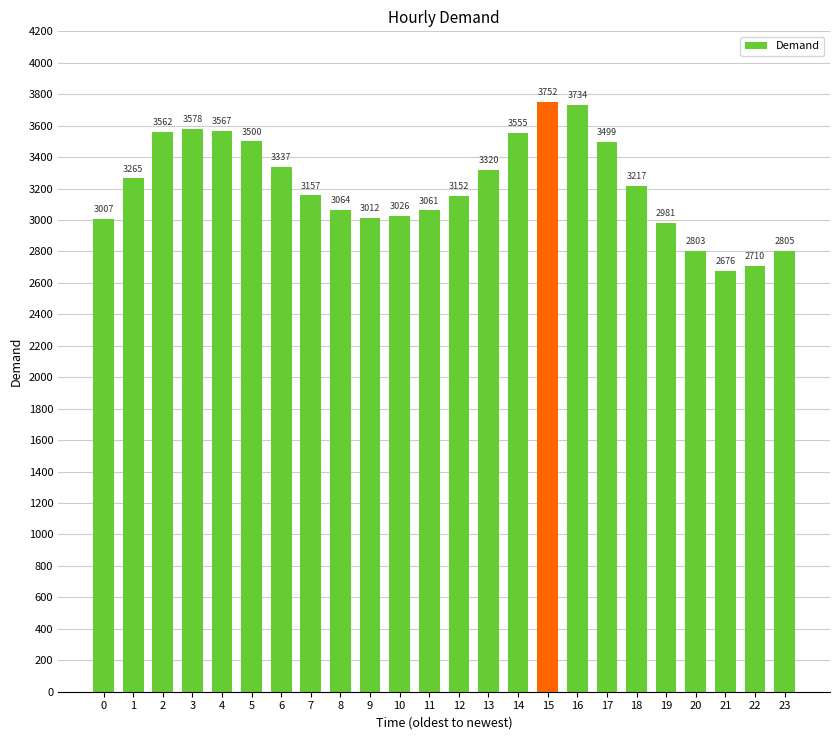

The chart shows a value of 3217 at 18. True or false?

True